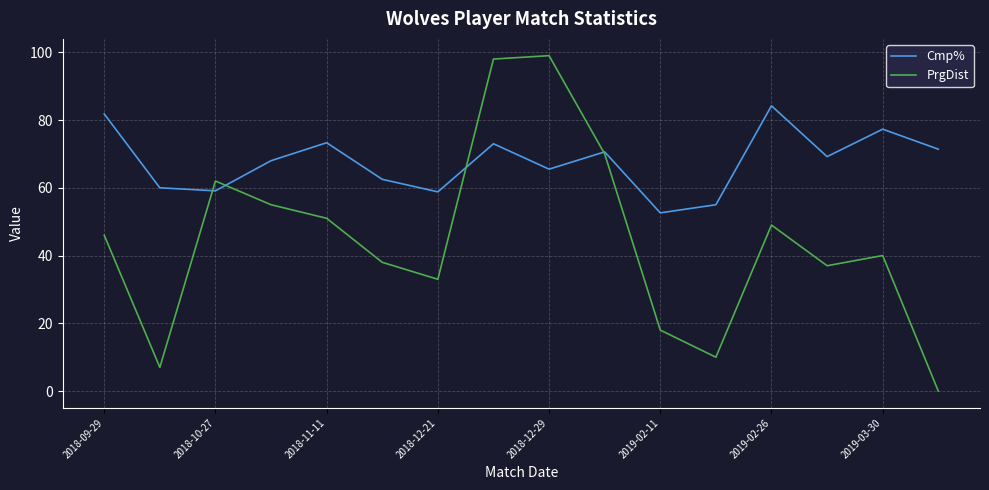

Rank the series by their maximum value, from lowest to highest.

Cmp%, PrgDist